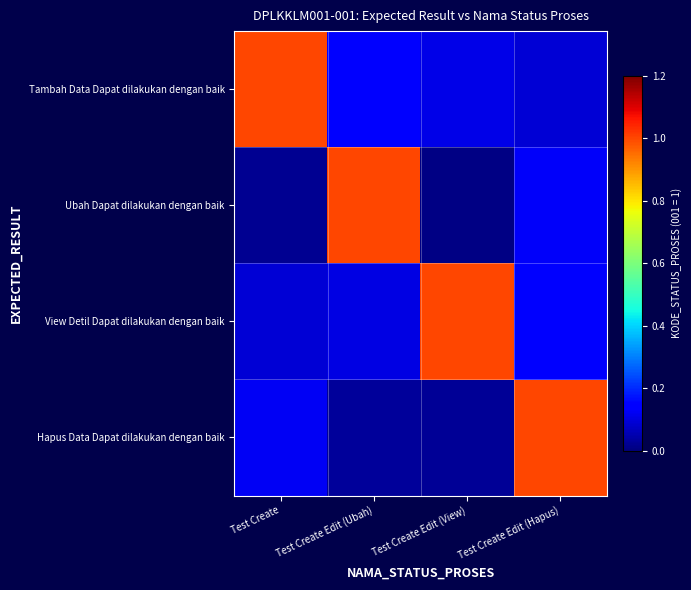

At how many categories does at least one series exceed 0?

4